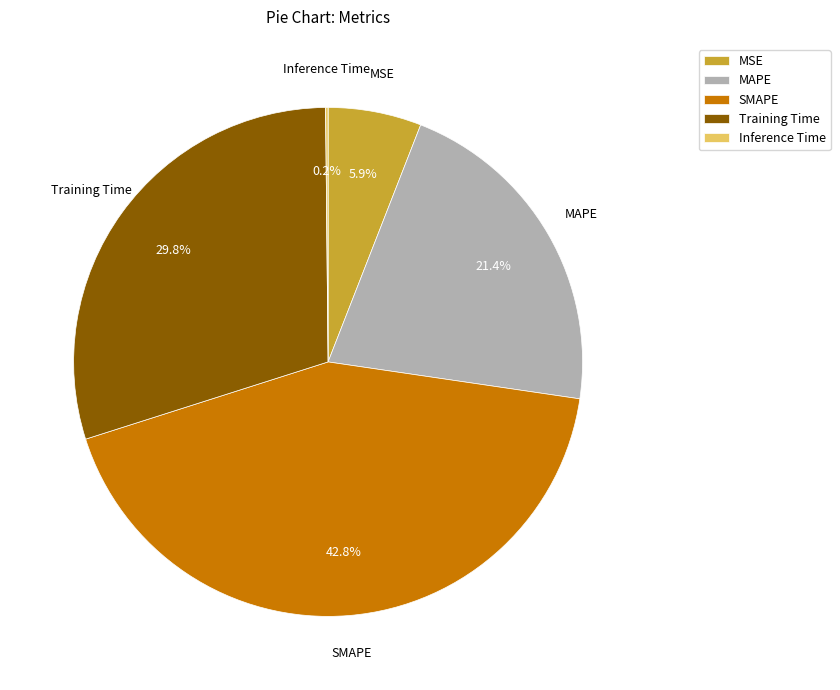

Which slice is the largest?

SMAPE